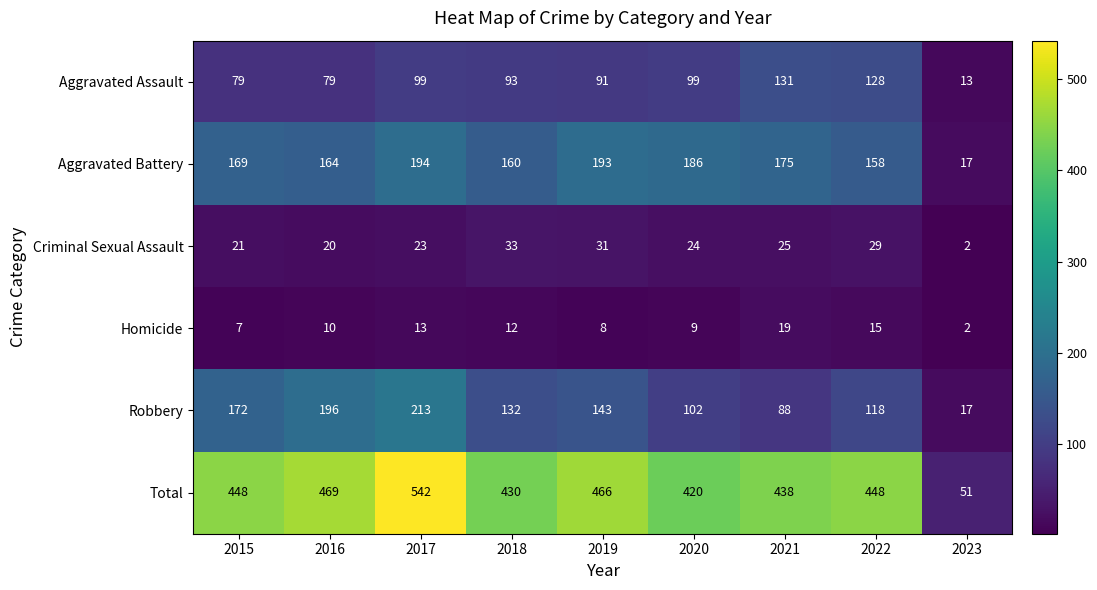

What is the difference between the Total values at 2023 and 2022?

397